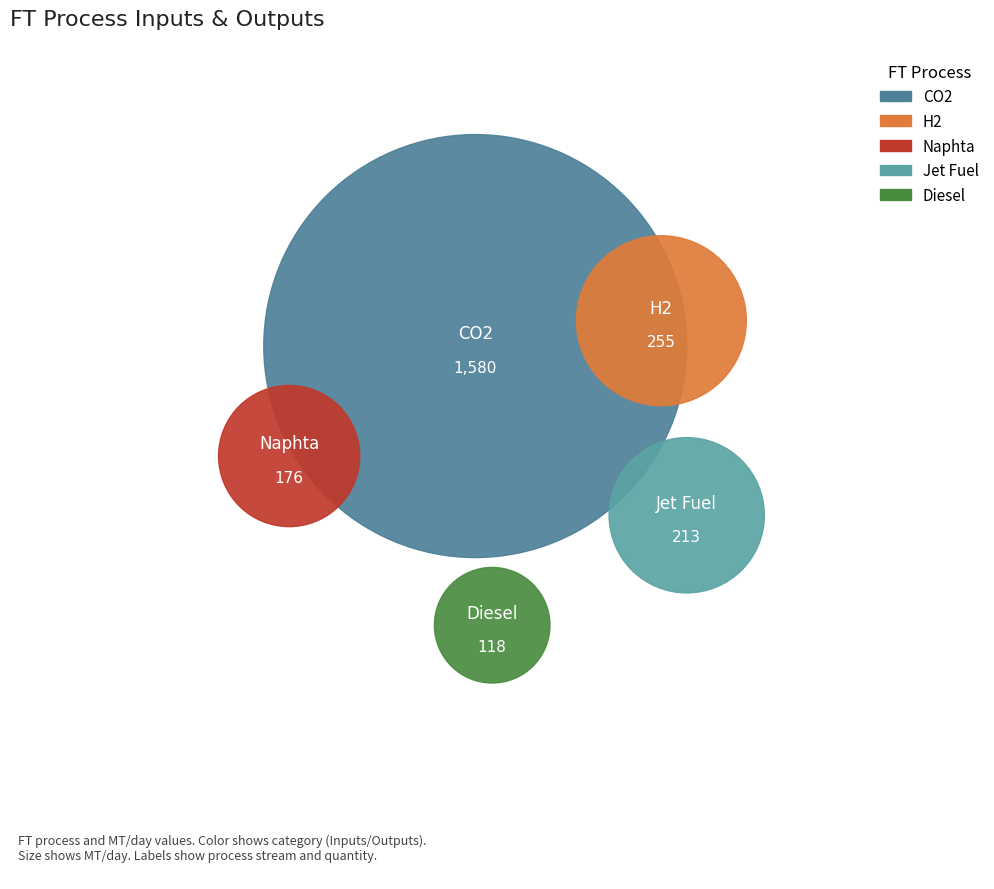

The Jet Fuel slice represents 17% of the pie. True or false?

False